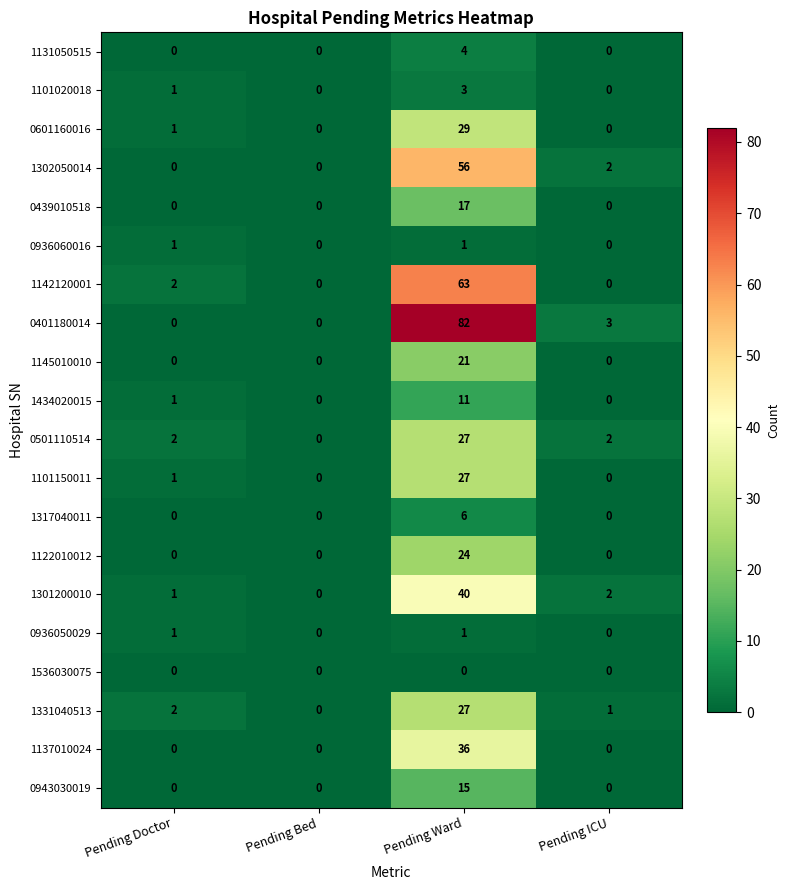

What is the difference between the maximum and minimum values in the 1331040513 series?

27